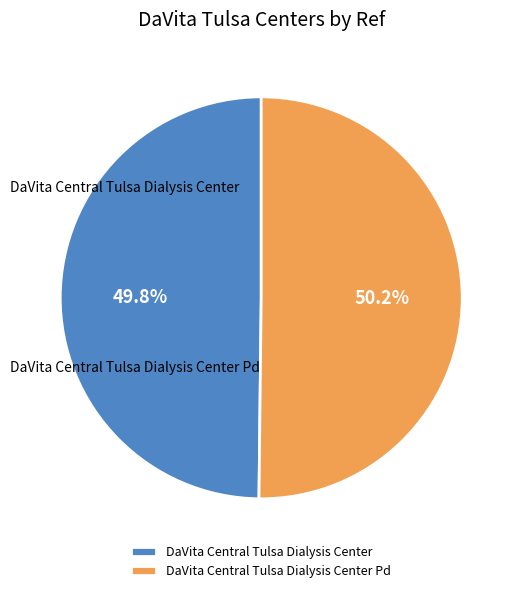

To the nearest percent, what portion does DaVita Central Tulsa Dialysis Center Pd represent?

50%